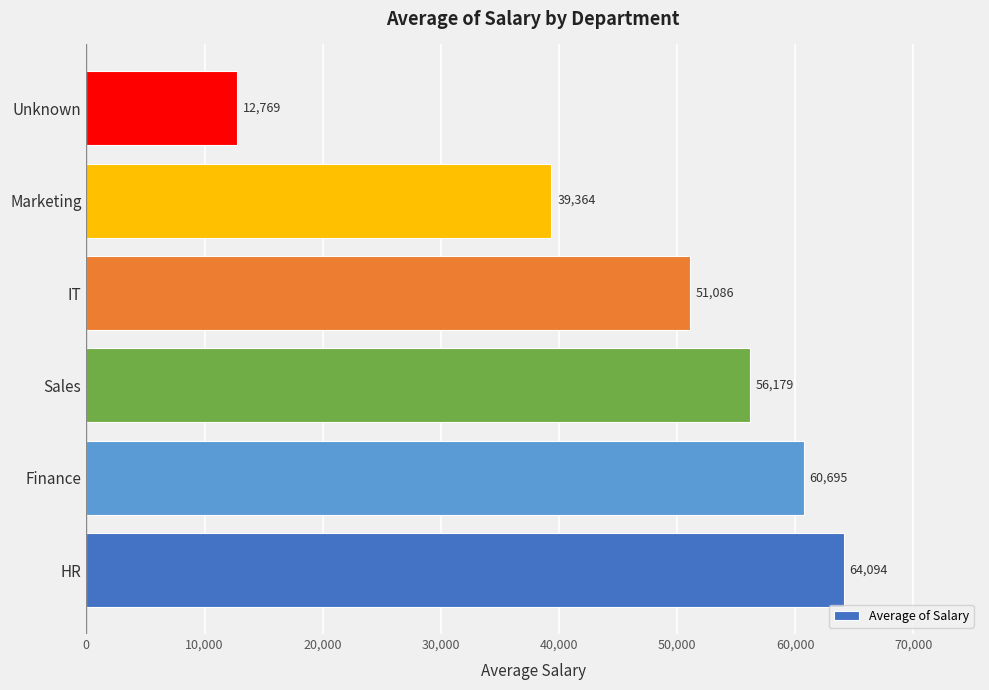

List the labels in order of value, smallest first.

Unknown, Marketing, IT, Sales, Finance, HR